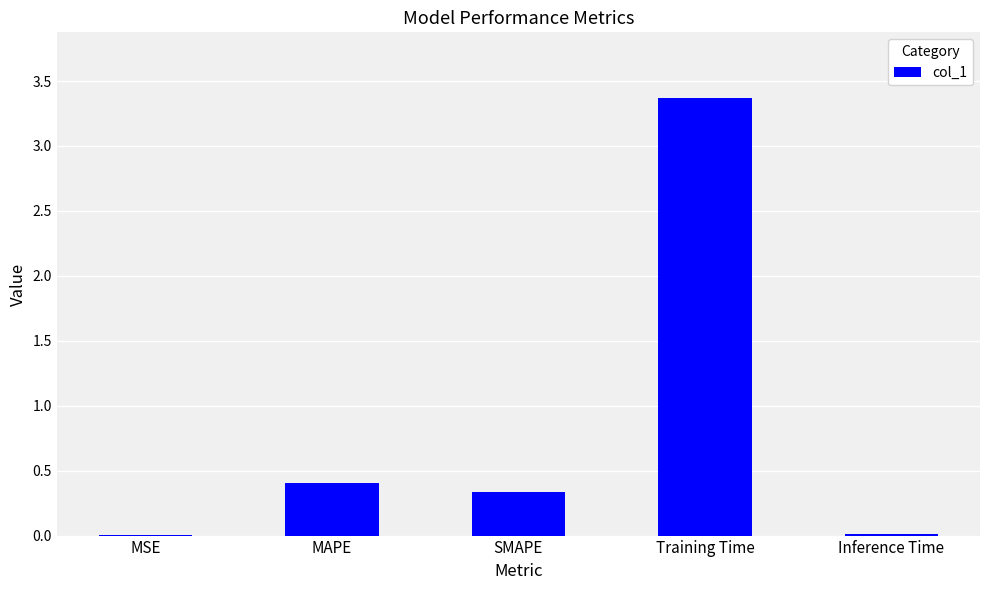

Does the chart contain stacked bars?

No